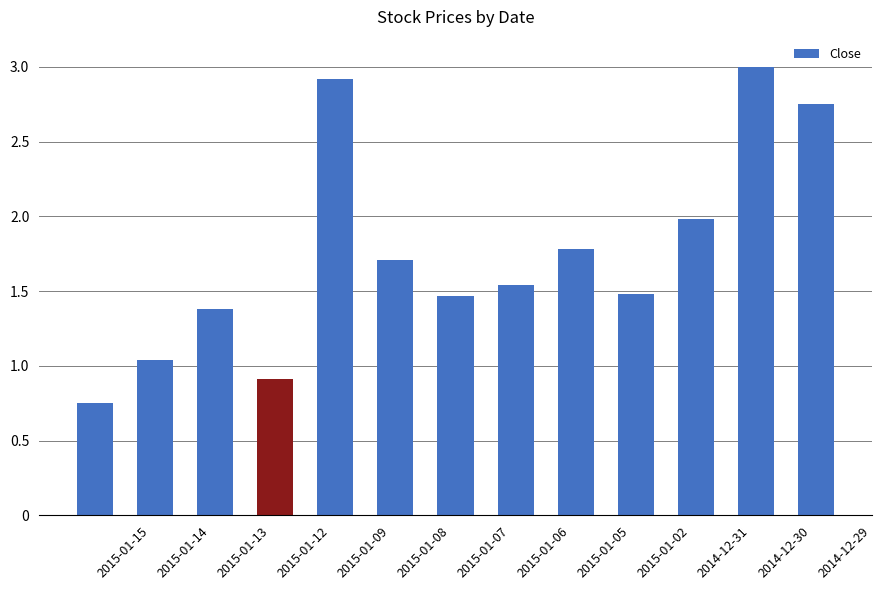

Are the bars horizontal?

No